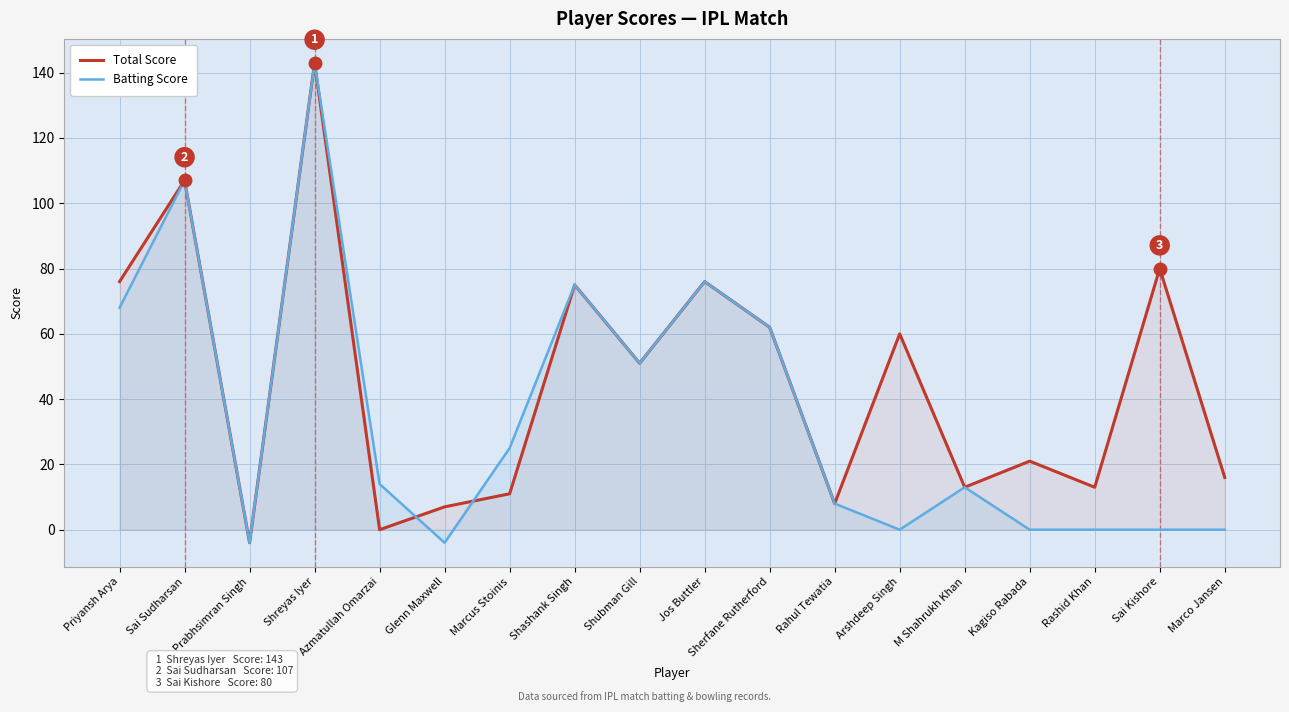

How many interior local peaks does the Total Score series have?

7